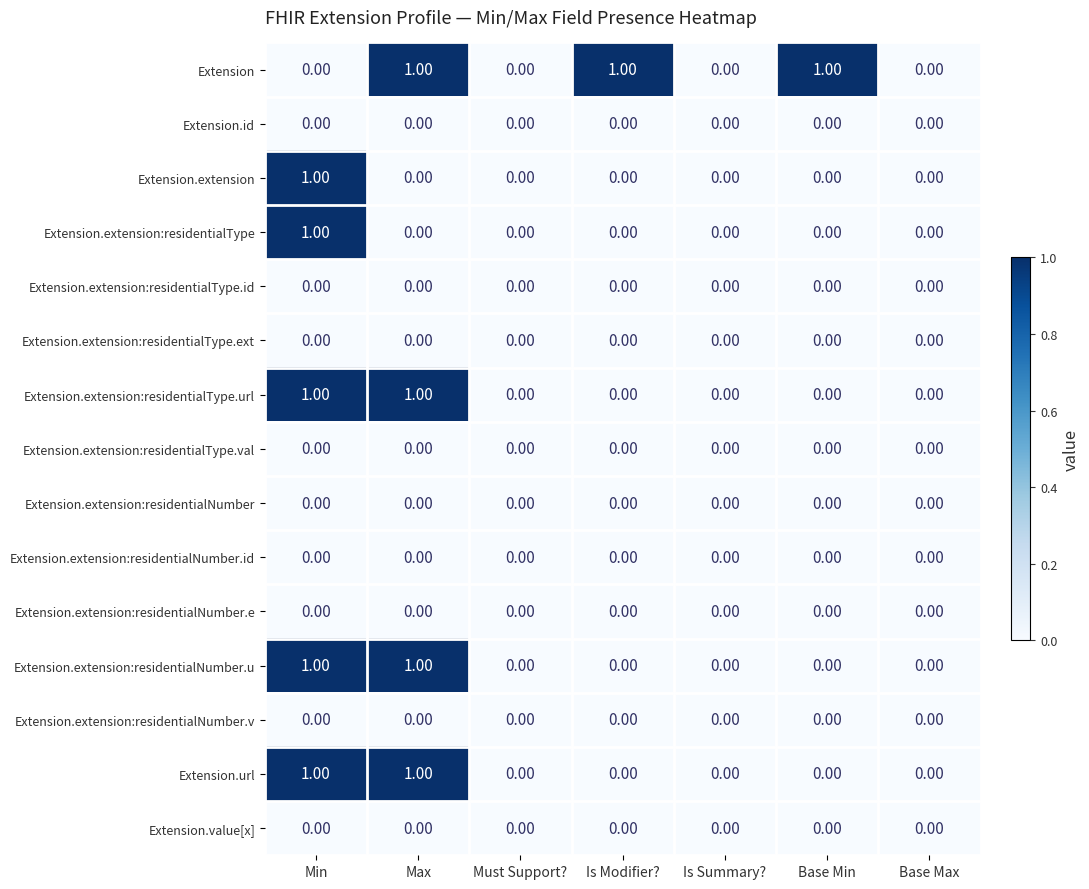

Which series has the largest total across all categories?

Extension